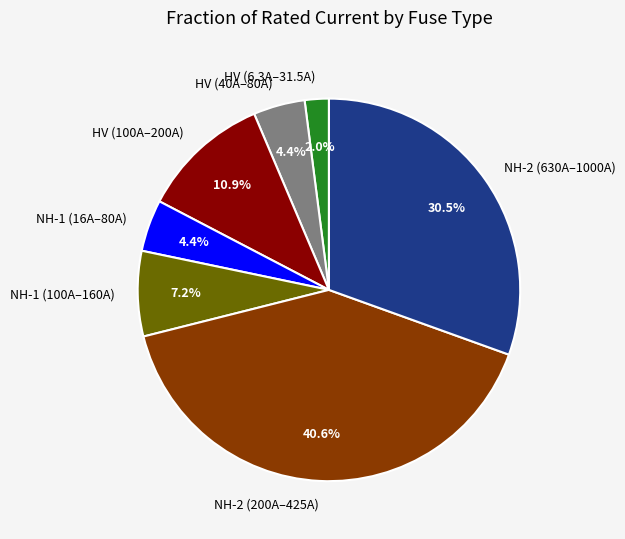

Is there any slice that represents more than half of the pie?

No